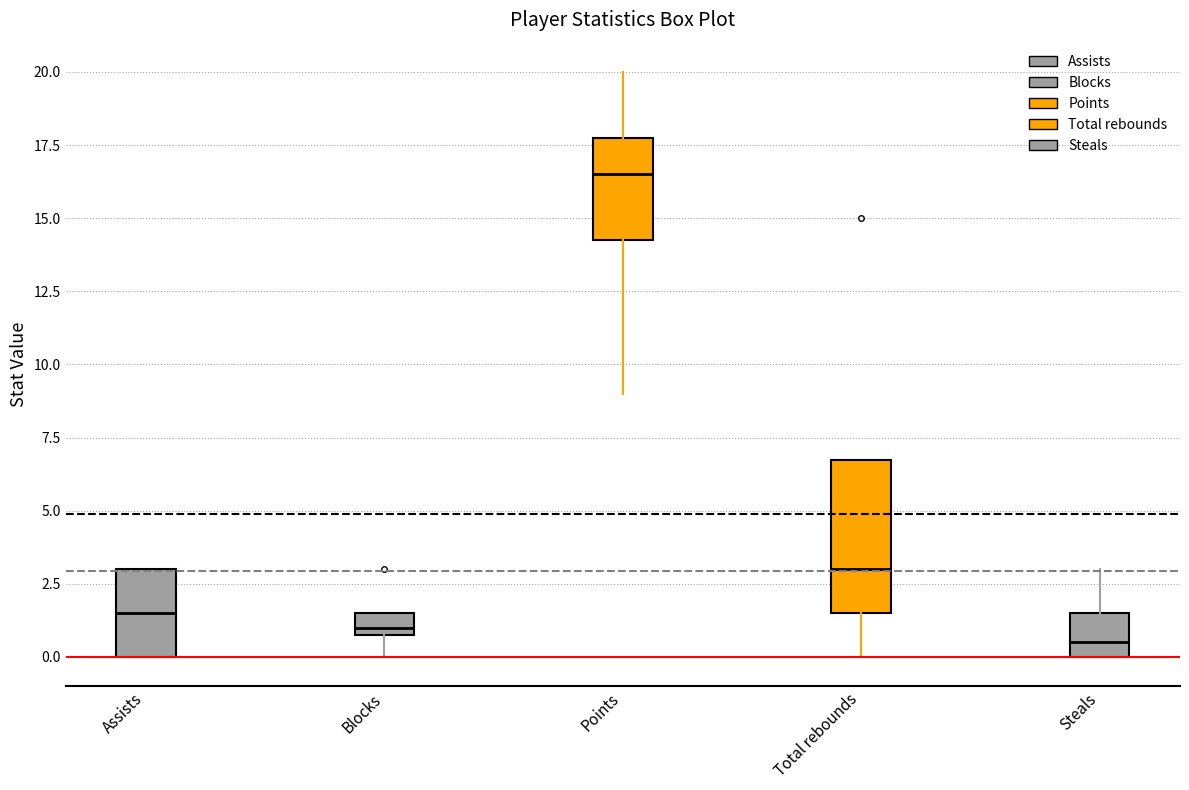

Where does the upper whisker of the box for Points end on the y-axis? The values are not printed on the chart, so give them approximately, as read against the axis.

20.0